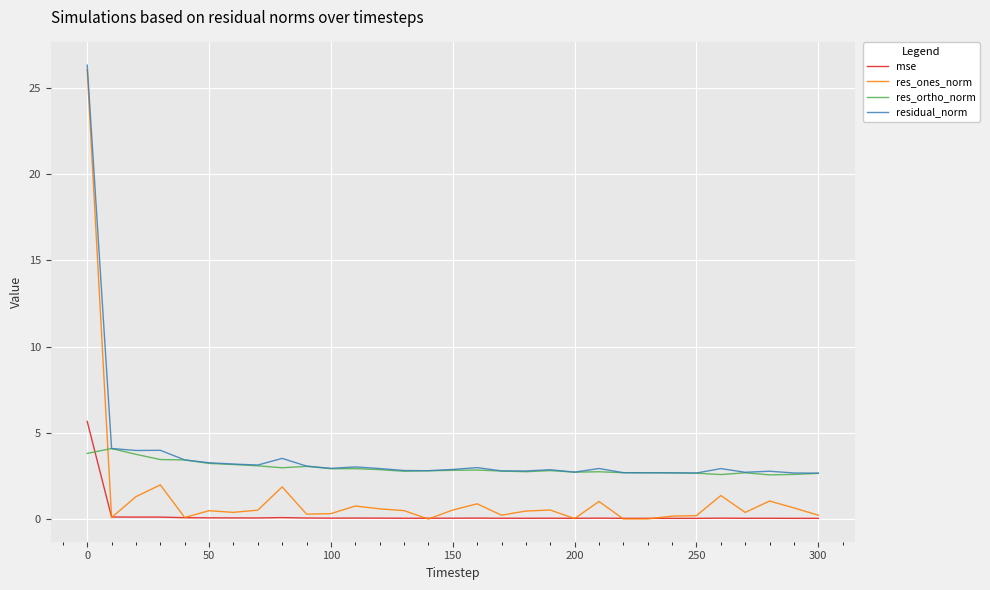

What is the highest value of the res_ones_norm series?

26.0